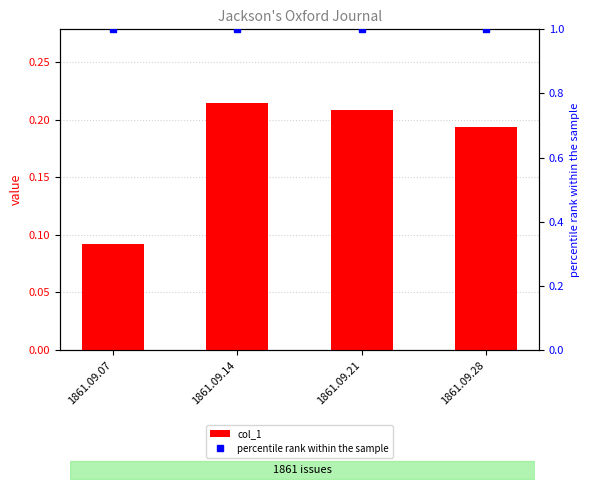

Between 1861.09.21 and 1861.09.28, which series saw the biggest shift?

col_1